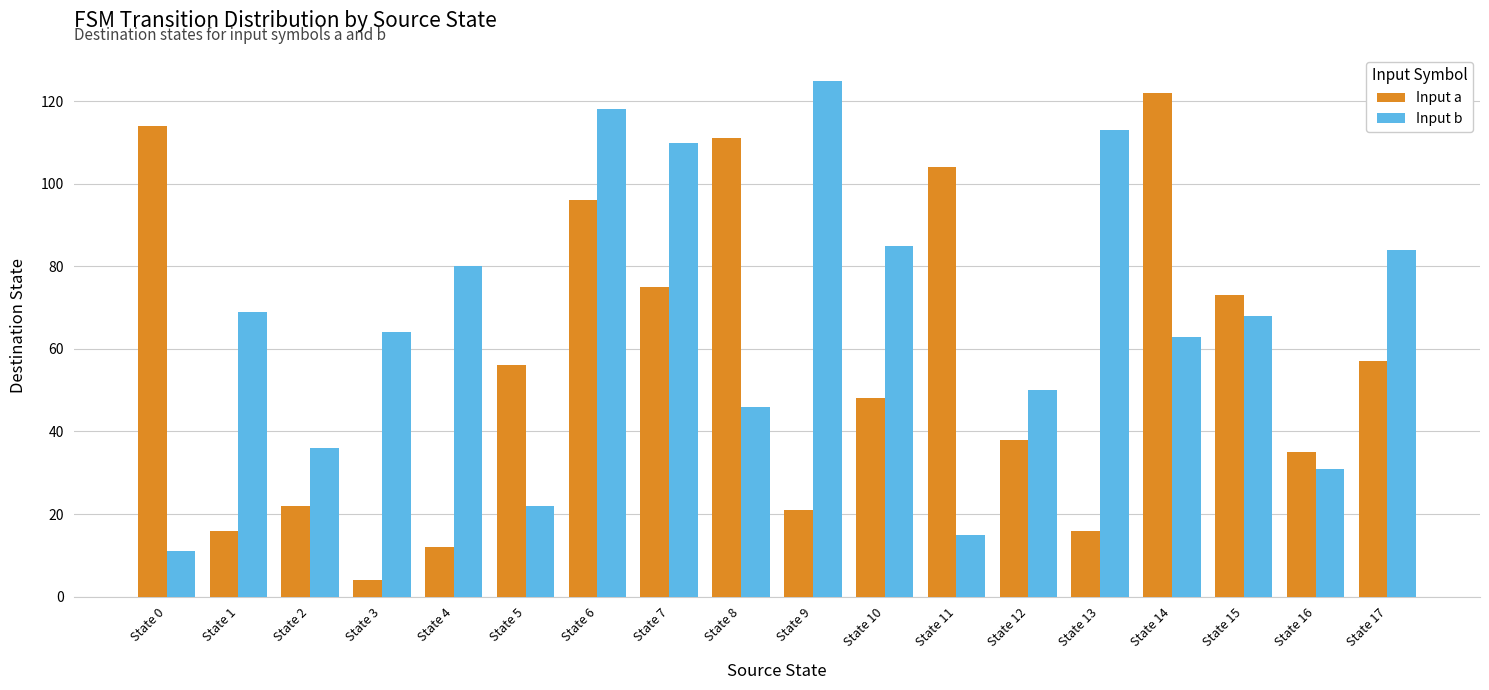

How many bars are there in total?

36